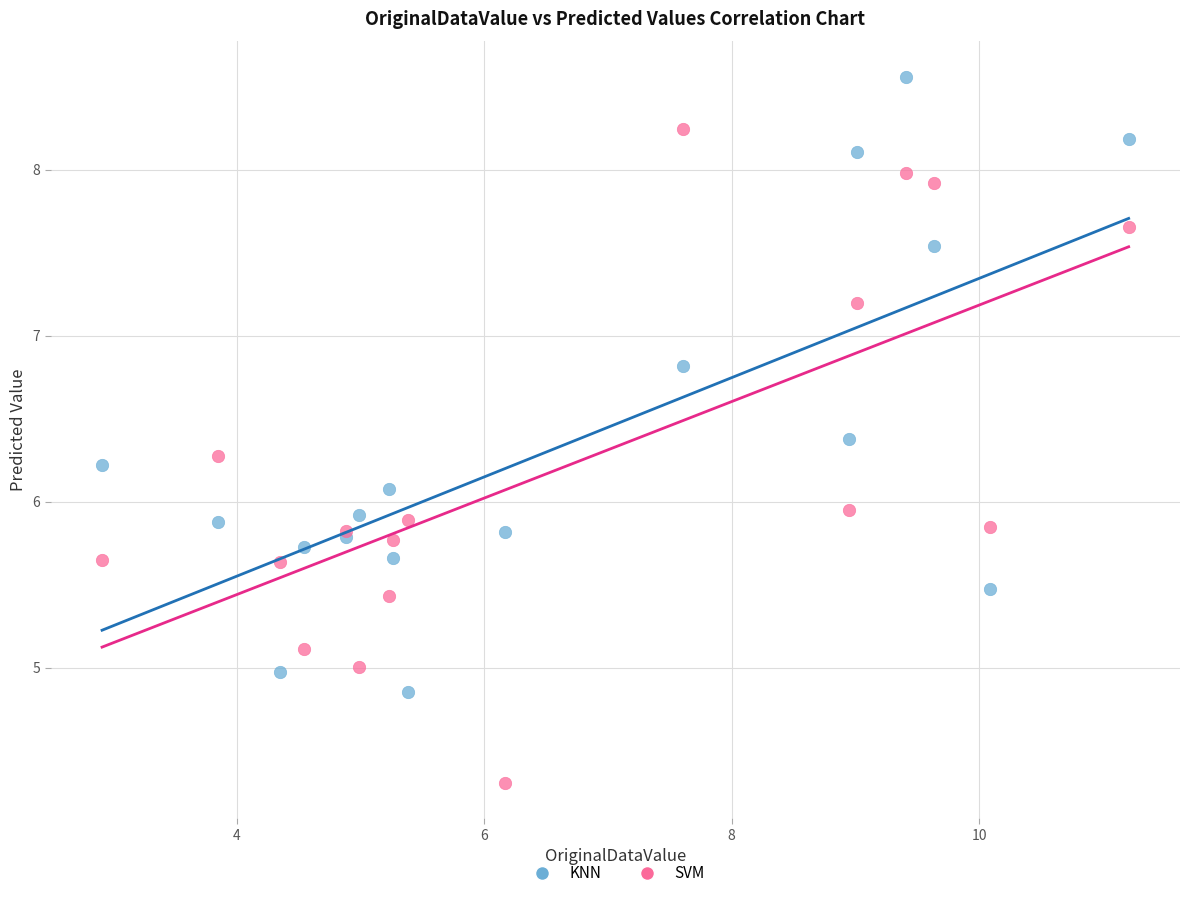

What is the X range (max minus min) for the scatter plot?

8.3